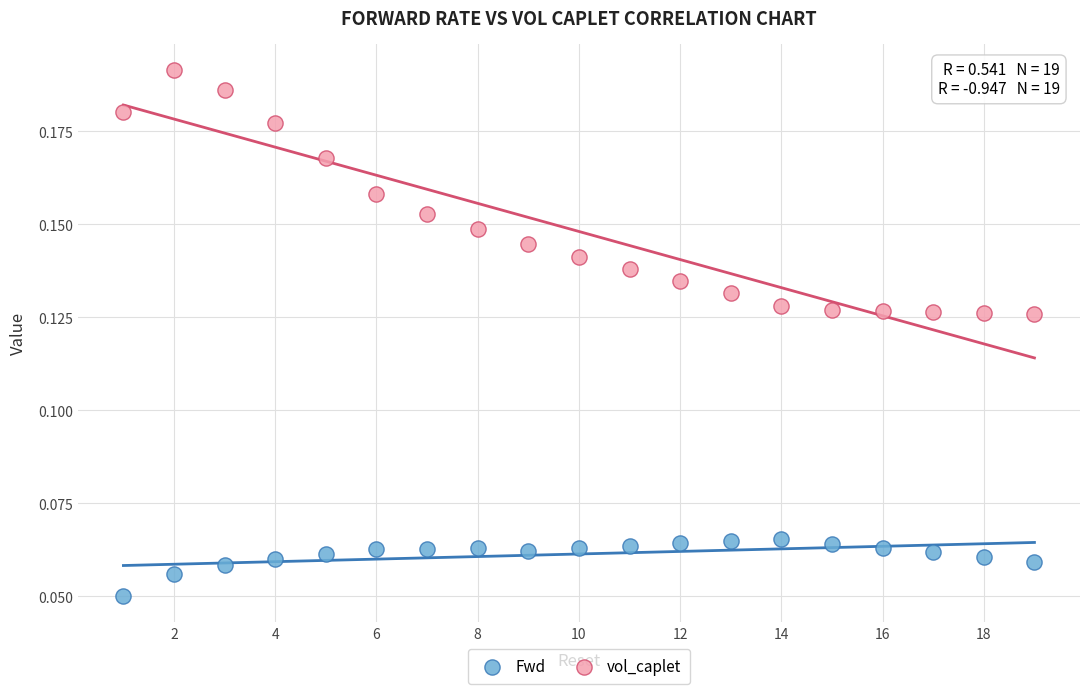

Which series reaches the maximum Y coordinate?

vol_caplet